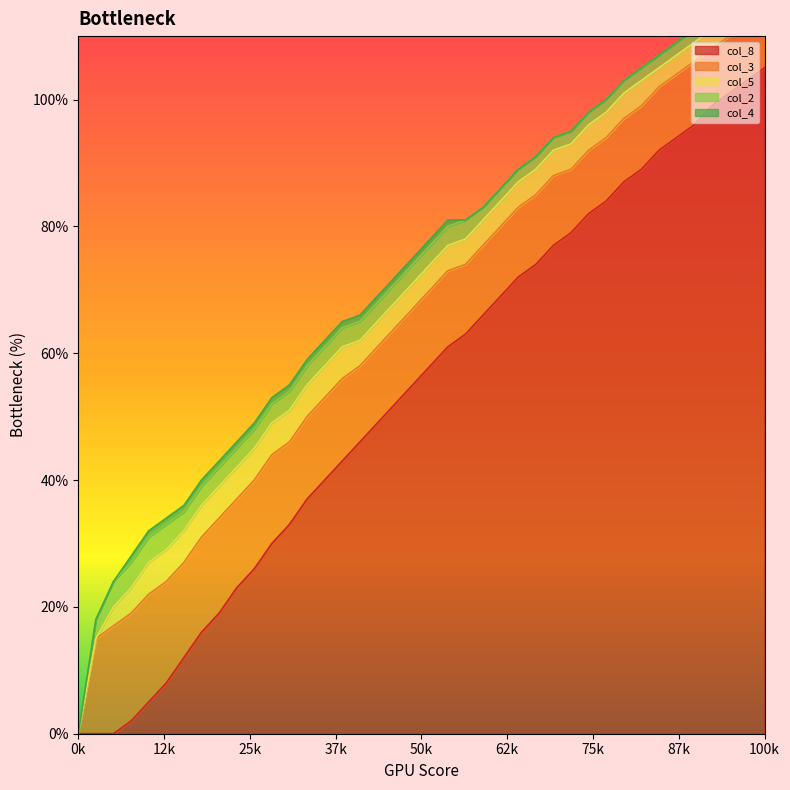

At how many categories does at least one series exceed 0?

39